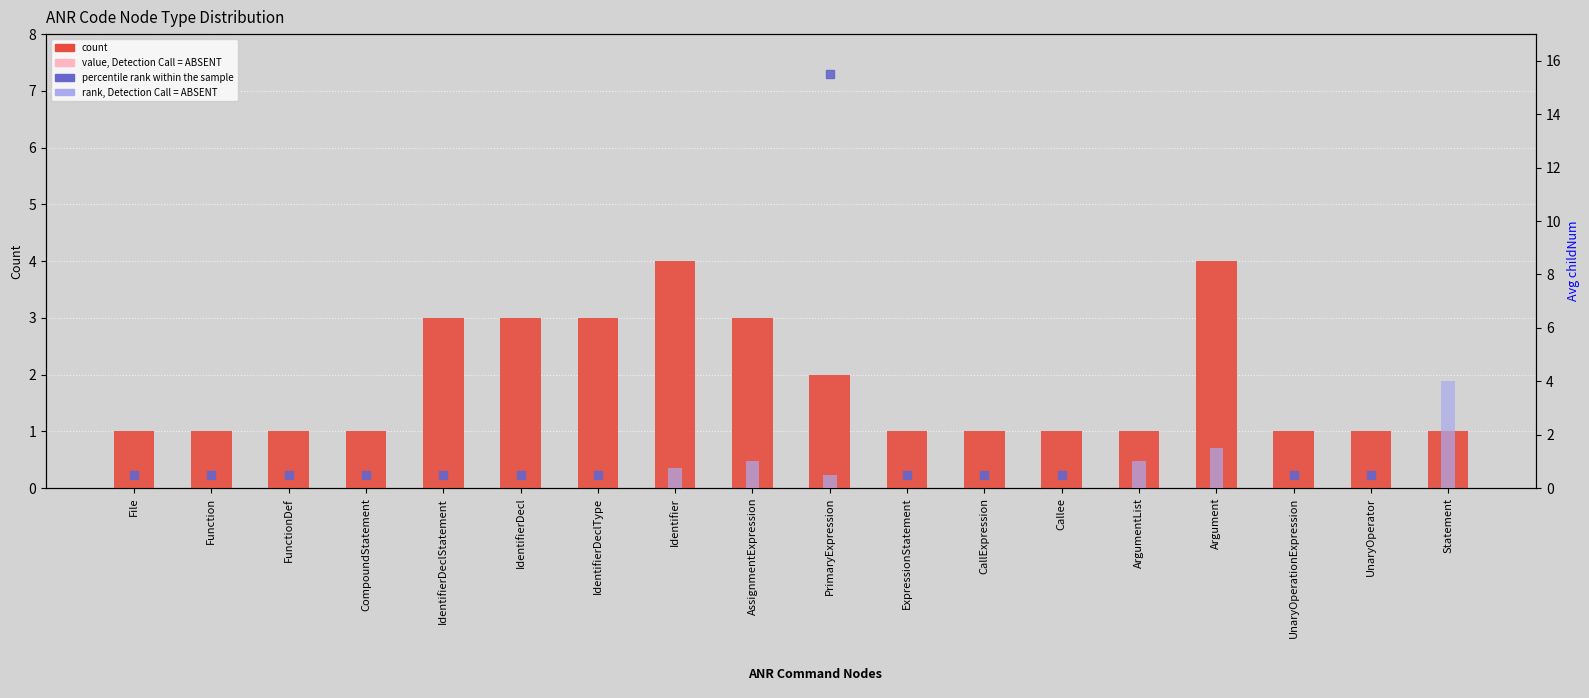

What is the total value across all series at Argument?

133.0